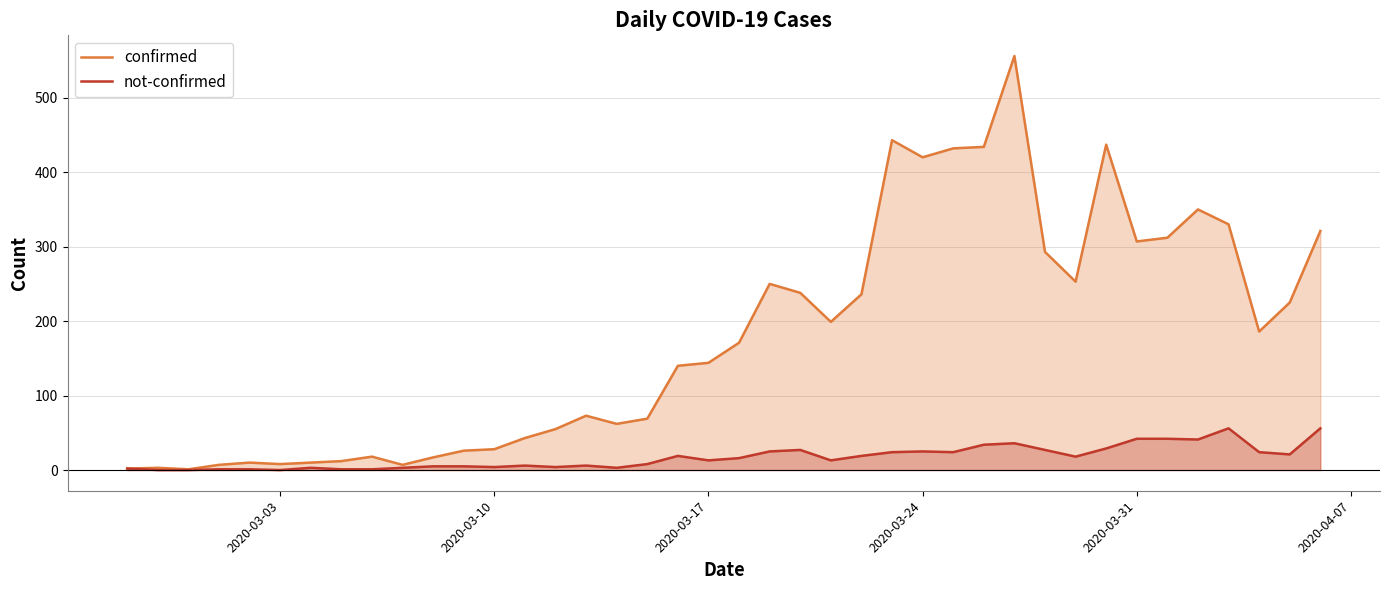

List the series in order of their overall mean, lowest first.

not-confirmed, confirmed